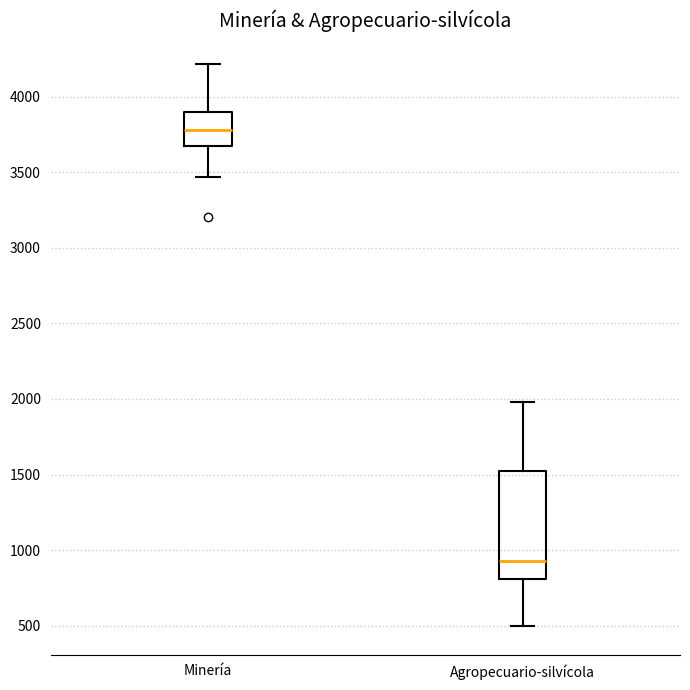

Which box is the tallest, from its lower edge to its upper edge?

Agropecuario-silvícola